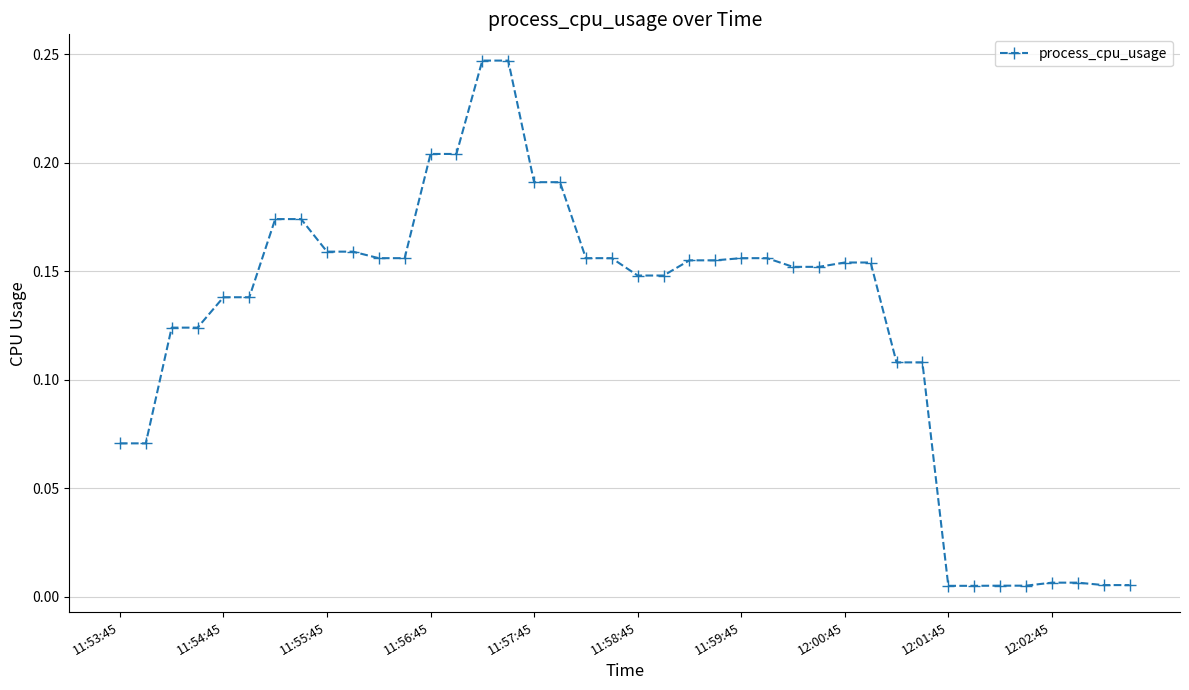

What is the sum of all values?

5.0